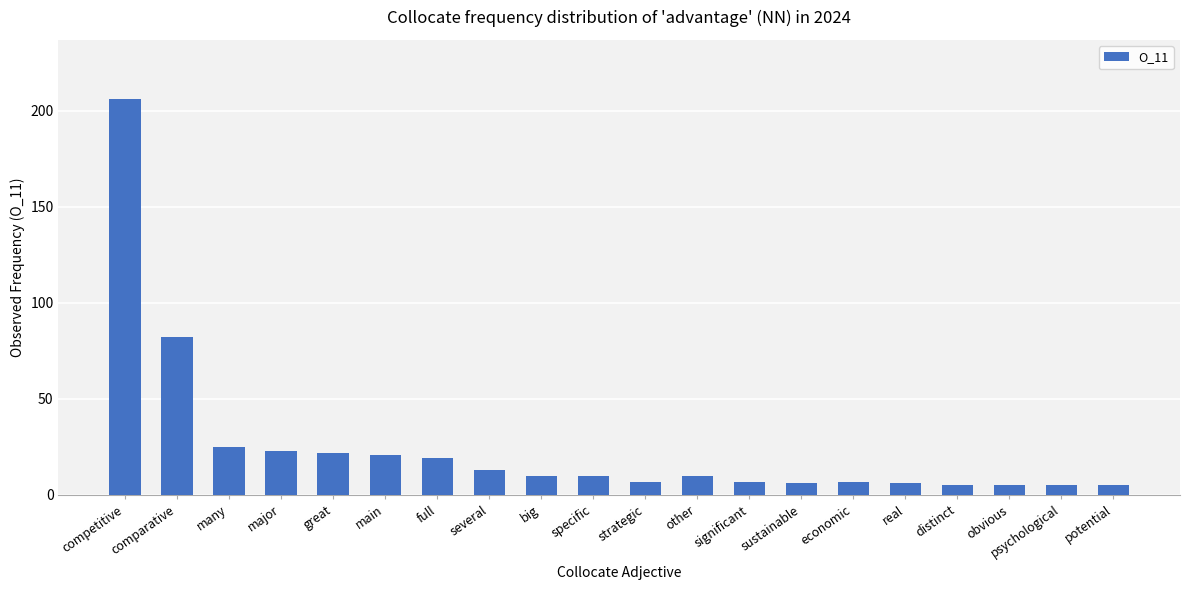

What is the difference between the second highest and second lowest values?

77